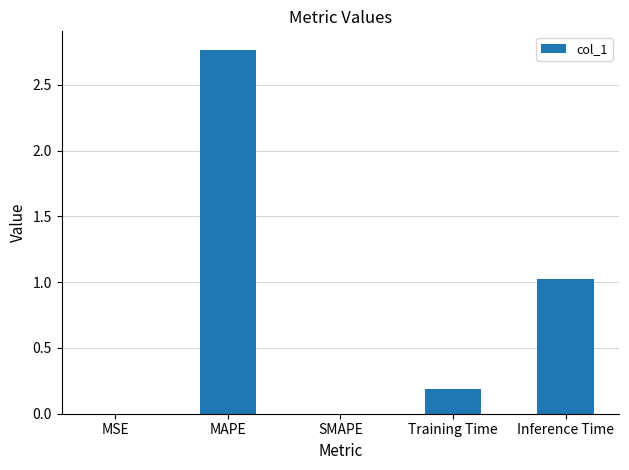

Are the bars grouped side by side (vs. stacked)?

No